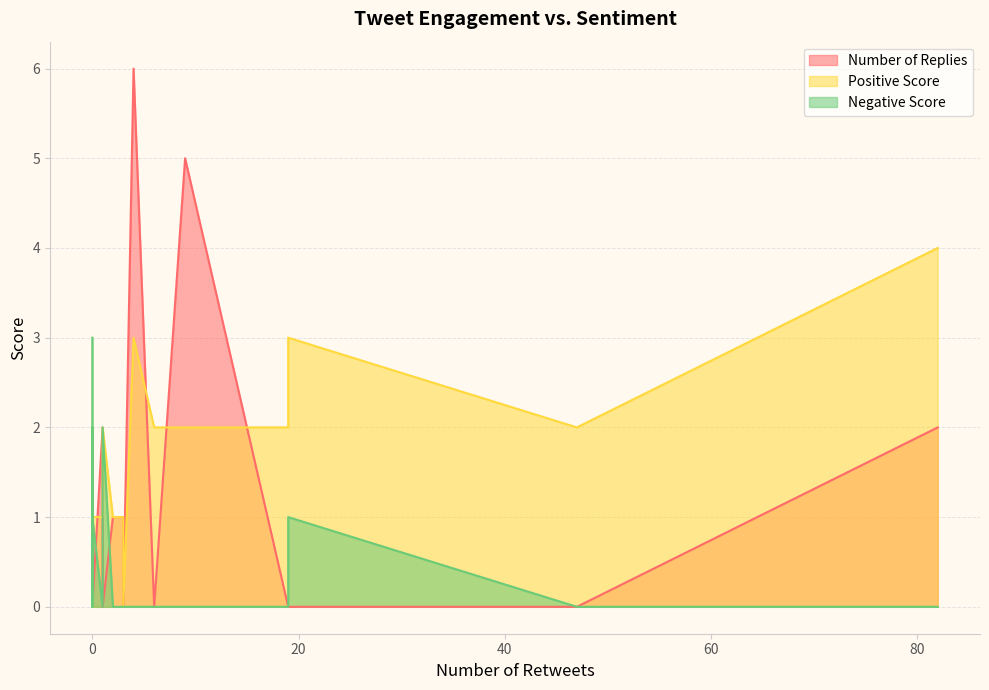

At which label does Number of Replies reach its minimum?

3